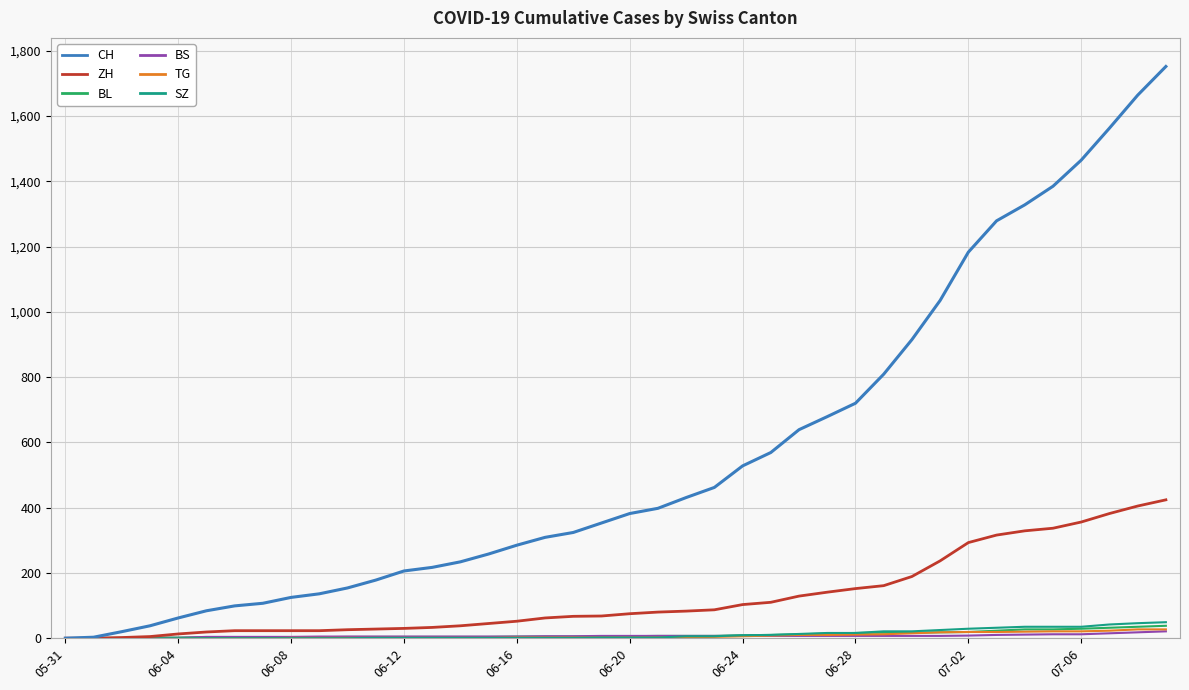

How many distinct data groups are displayed?

6